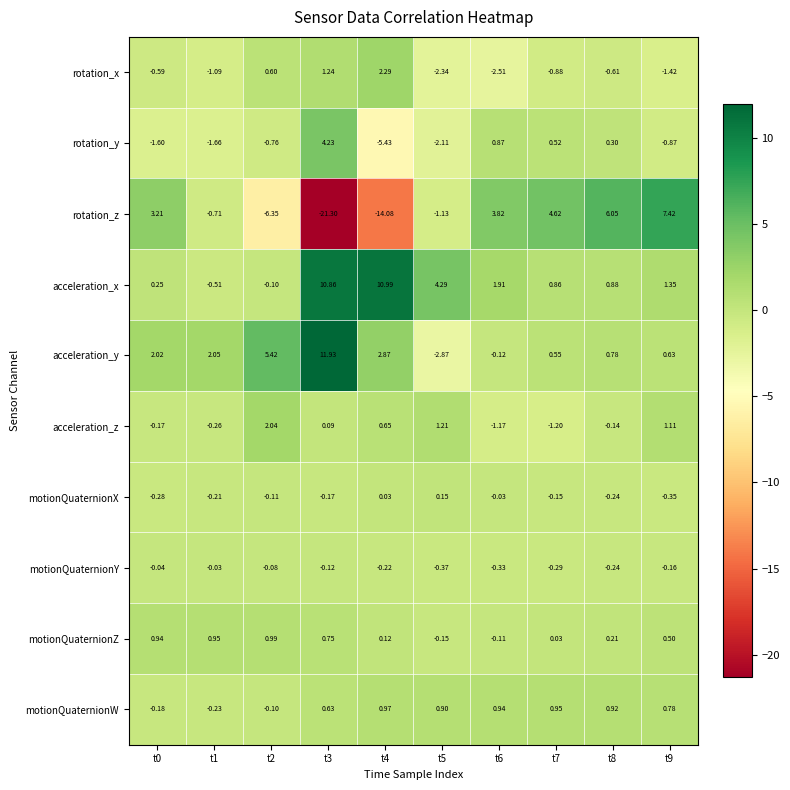

Which series changed the most between t6 and t7?

rotation_x